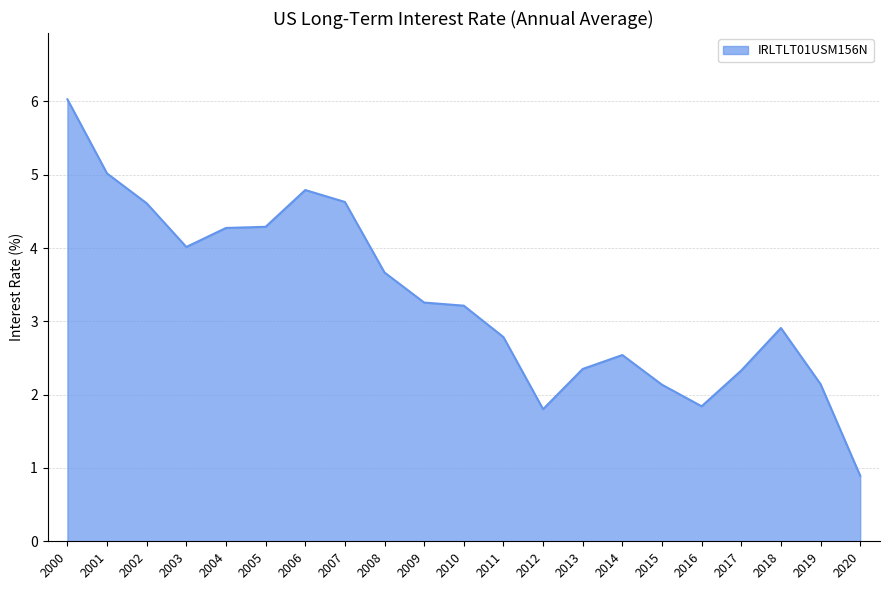

What is the sum of all values?

69.5